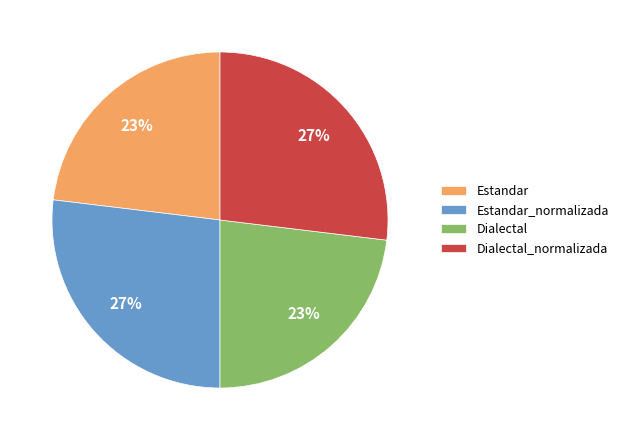

What is the ratio of the value at Dialectal_normalizada to the value at Estandar_normalizada?

1.0